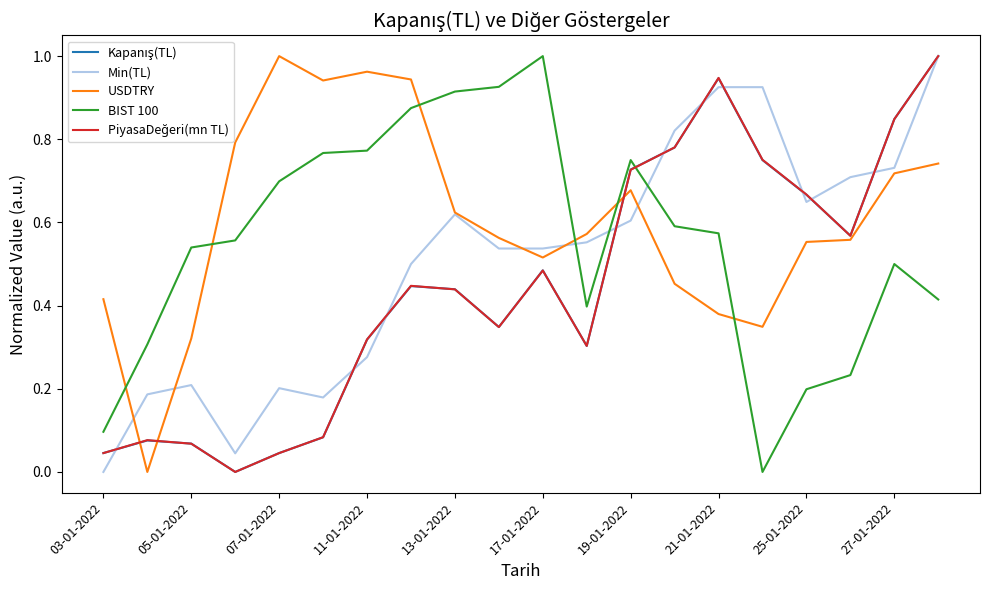

True or false: USDTRY and BIST 100 intersect in this chart.

True